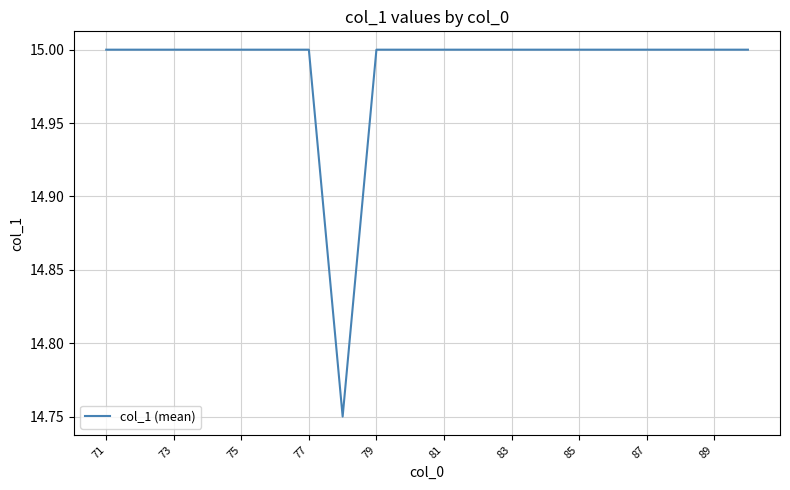

How many lines are shown in the chart?

1